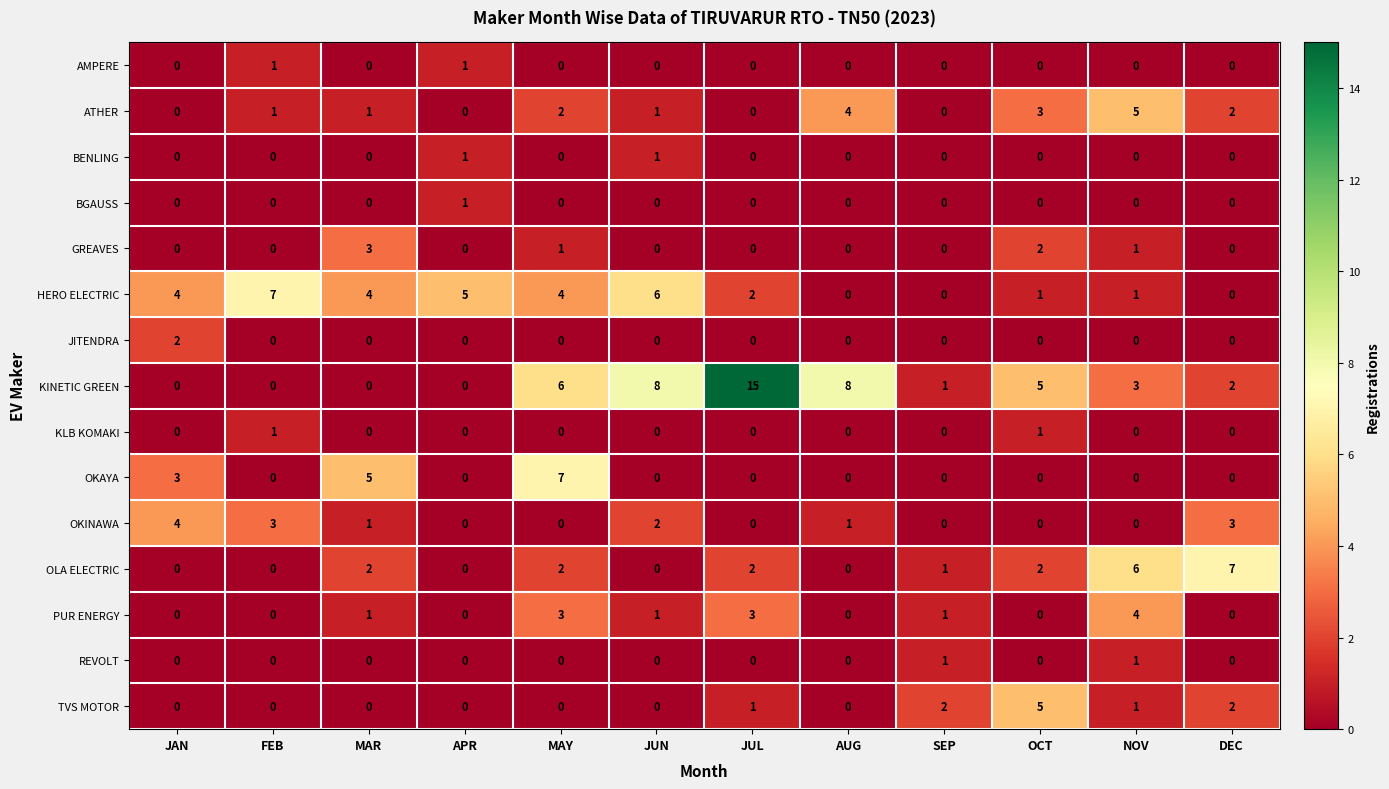

What is the highest value of the HERO ELECTRIC series?

7